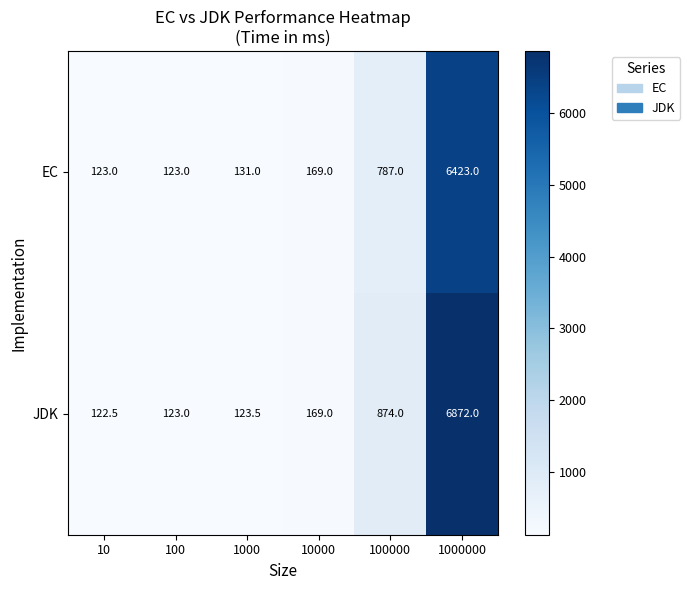

Reading left to right, transcribe all the data shown in this chart.

EC: 123.0	123.0	131.0	169.0	787.0	6423.0
JDK: 122.5	123.0	123.5	169.0	874.0	6872.0